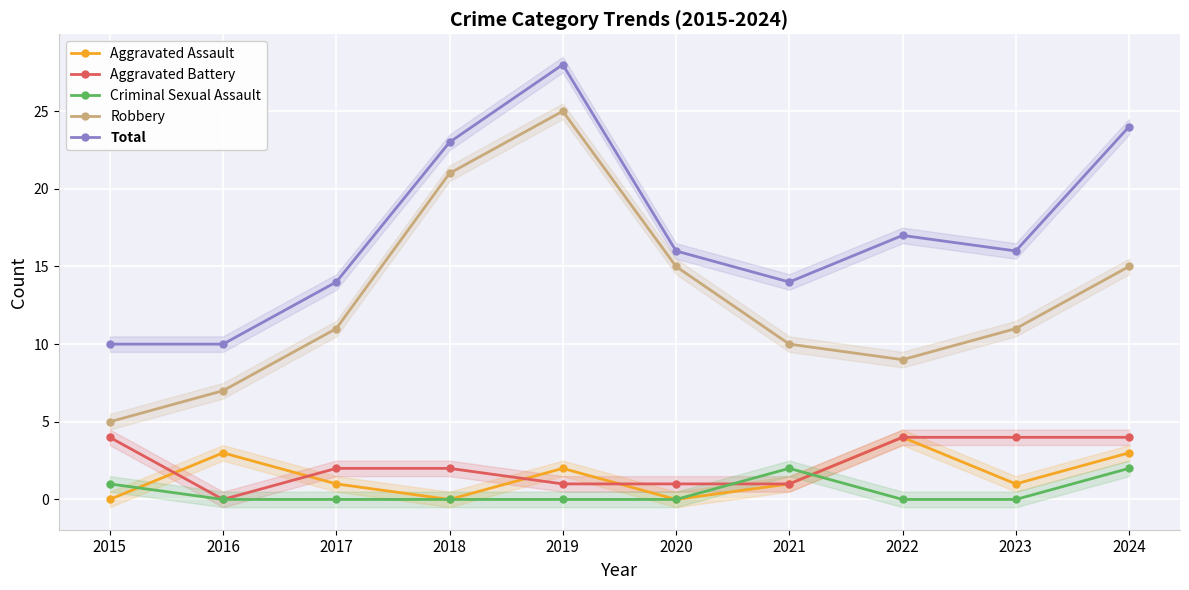

True or false: Total and Aggravated Assault cross at least once.

False